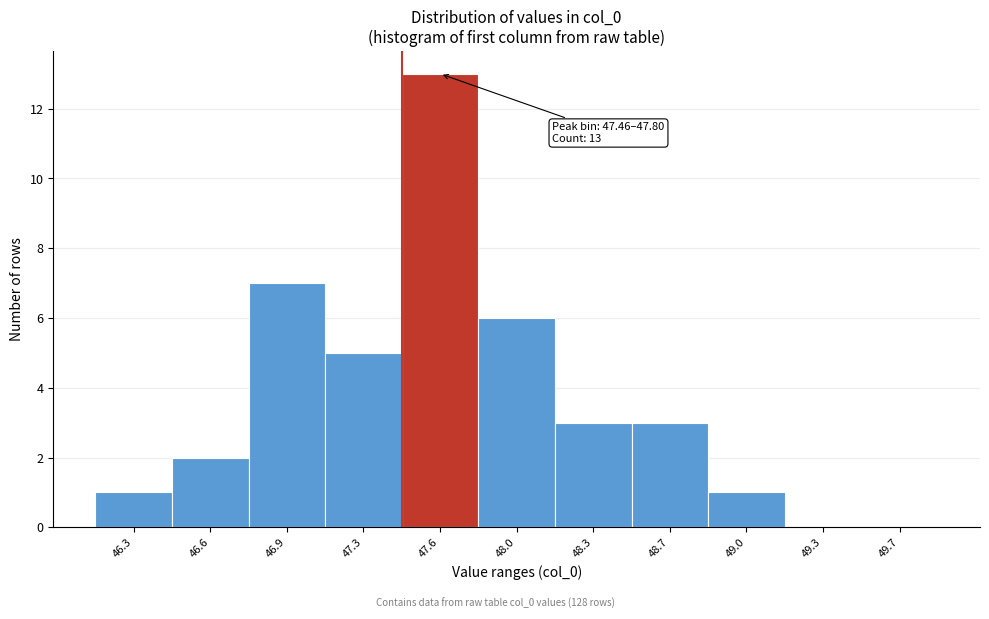

Reading left to right, extract all data points from this chart.

46.3=1	46.6=2	46.9=7	47.3=5	47.6=13	48.0=6	48.3=3	48.7=3	49.0=1	49.3=0	49.7=0